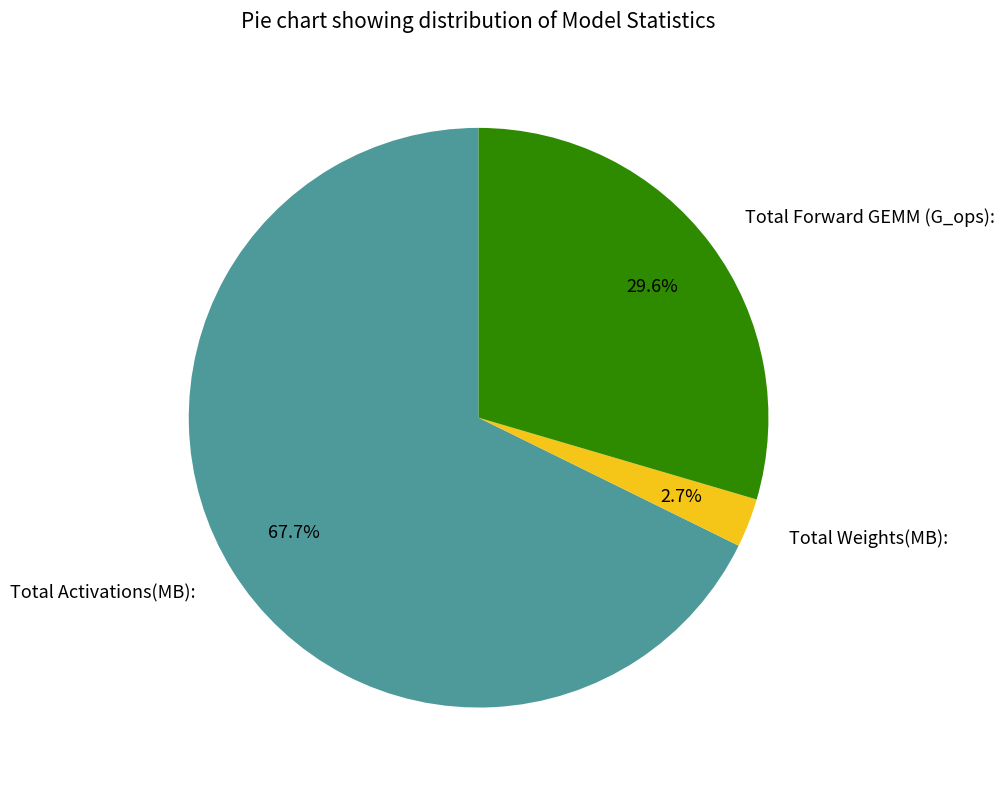

The Total Weights(MB): slice represents 10% of the pie. True or false?

False